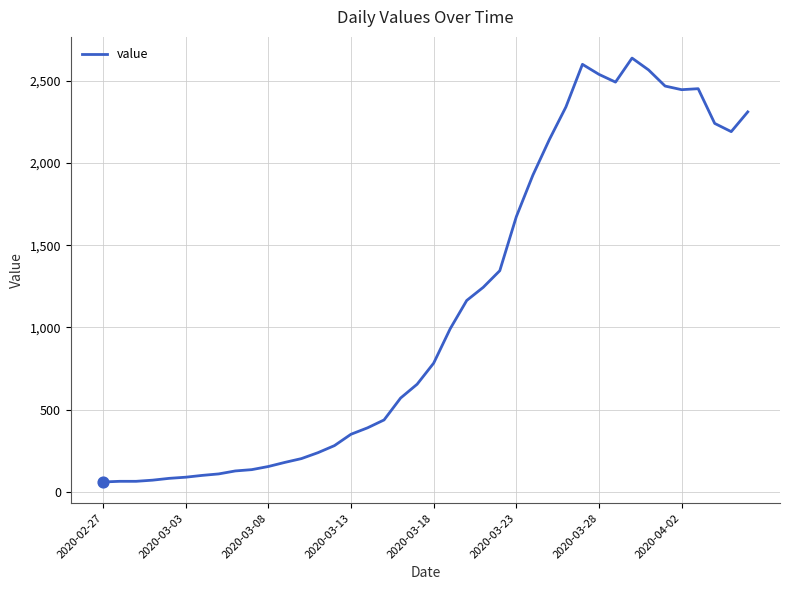

What is the smallest value displayed?

61